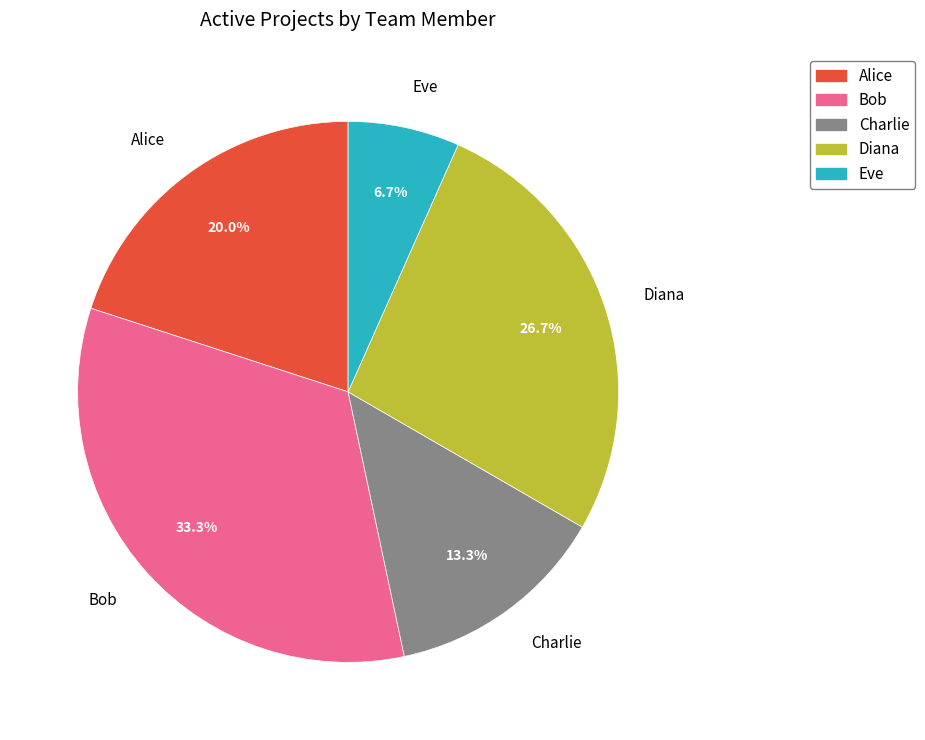

Which slice is the smallest?

Eve